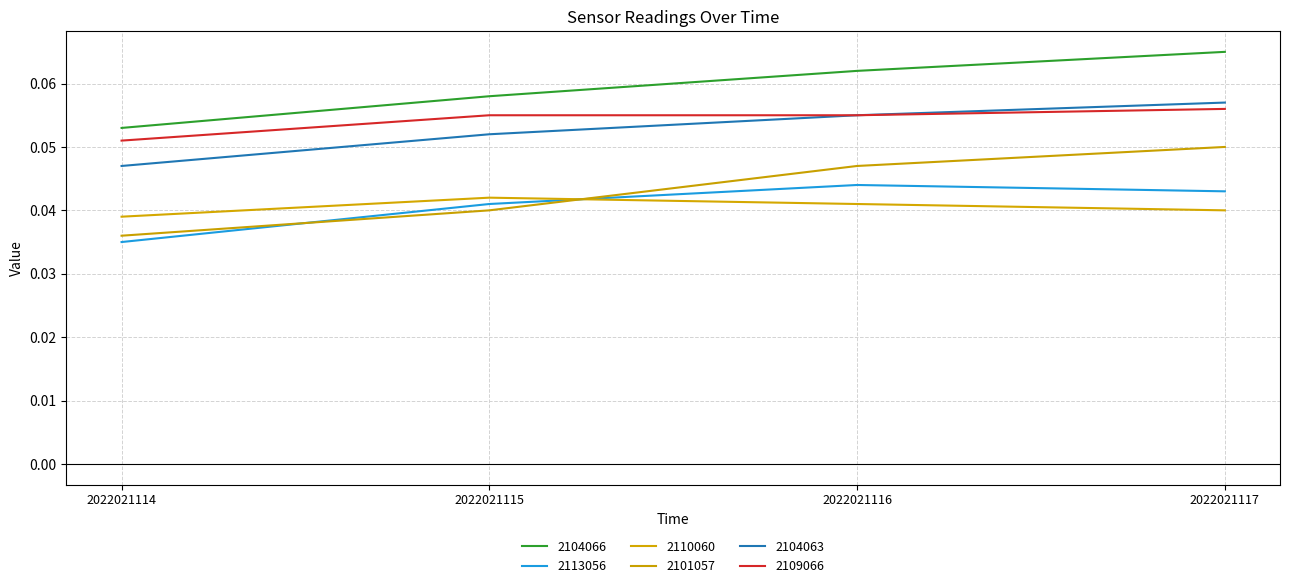

What is the total value across all series at 2022021116?

0.3